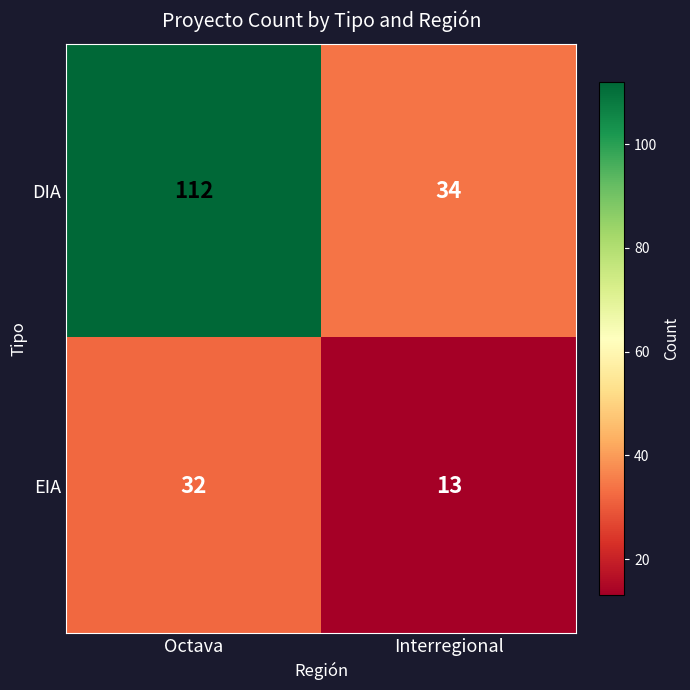

Which series has the widest spread of values?

DIA